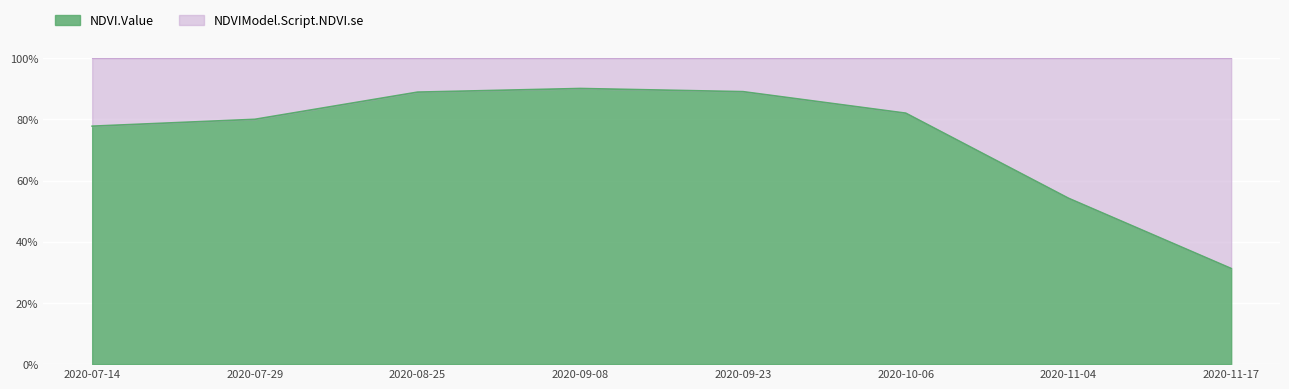

True or false: the data shows 0.8 at 2020-11-04.

False